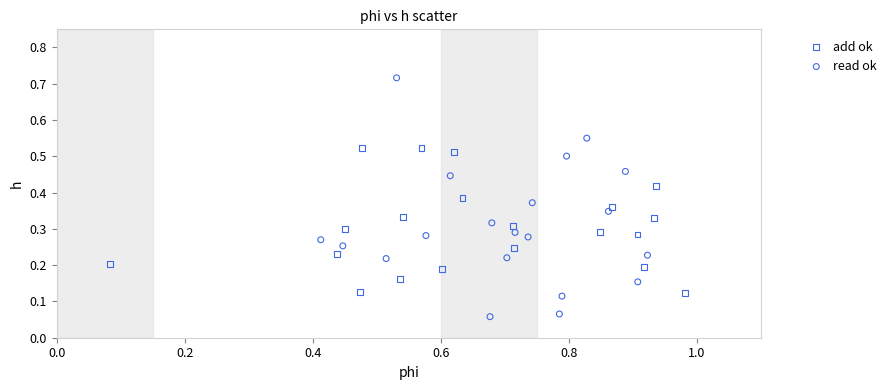

What are all the series names shown in the legend?

add ok, read ok